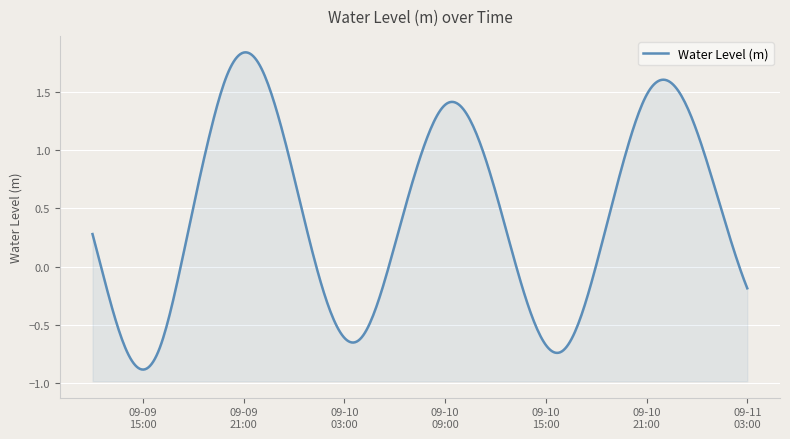

What is the label of the 13th point from the right?

2024-09-10 15:00:00